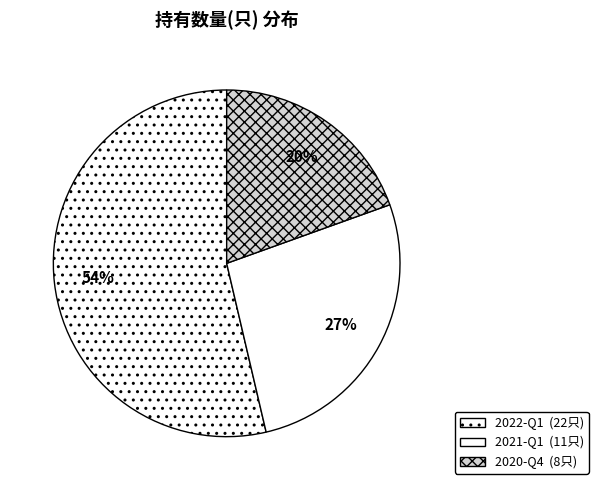

Which category has the biggest portion of the pie?

2022-Q1